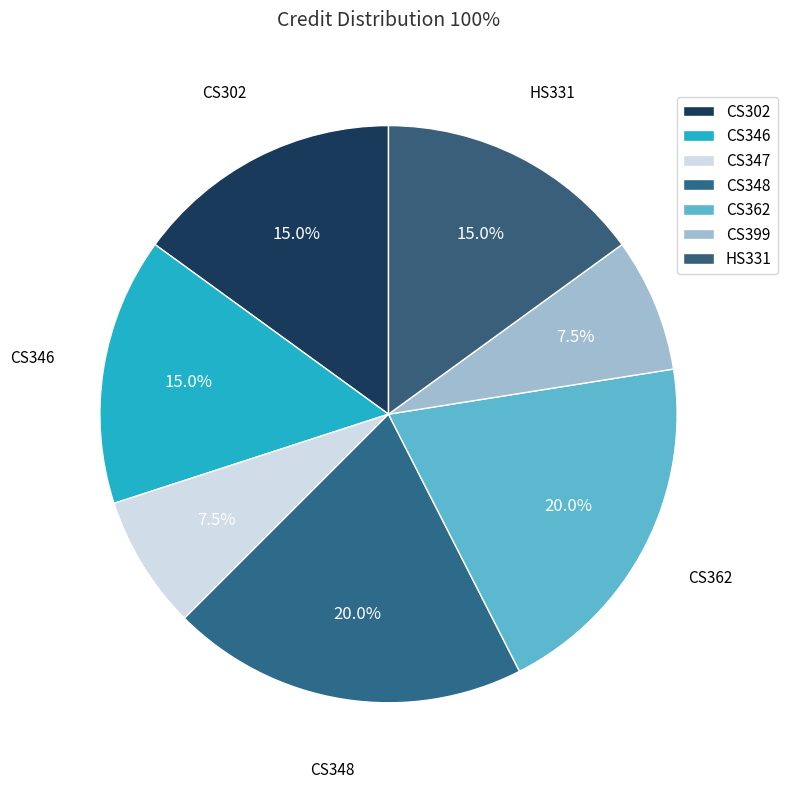

Is it true that CS302 is 24% of the pie?

False